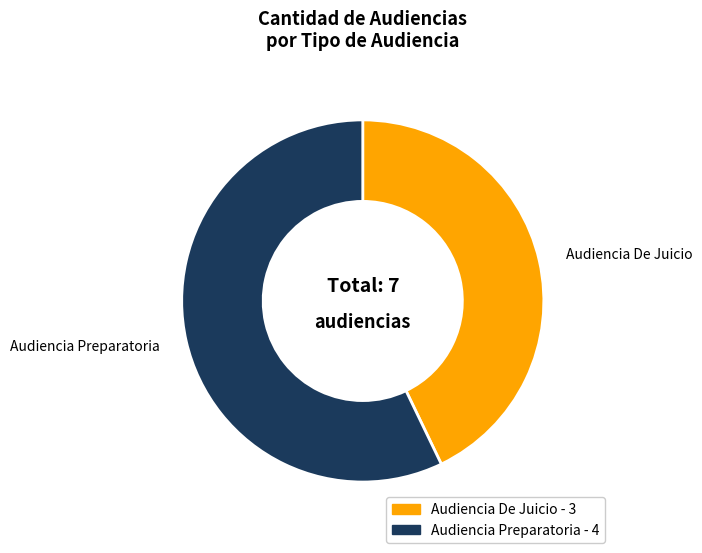

Is Audiencia Preparatoria the majority of the pie?

Yes